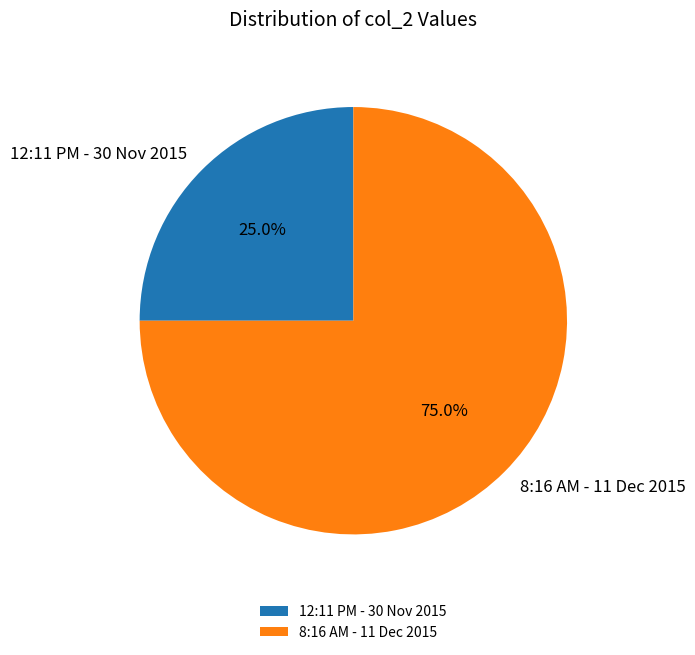

Which slice is the largest?

8:16 AM - 11 Dec 2015